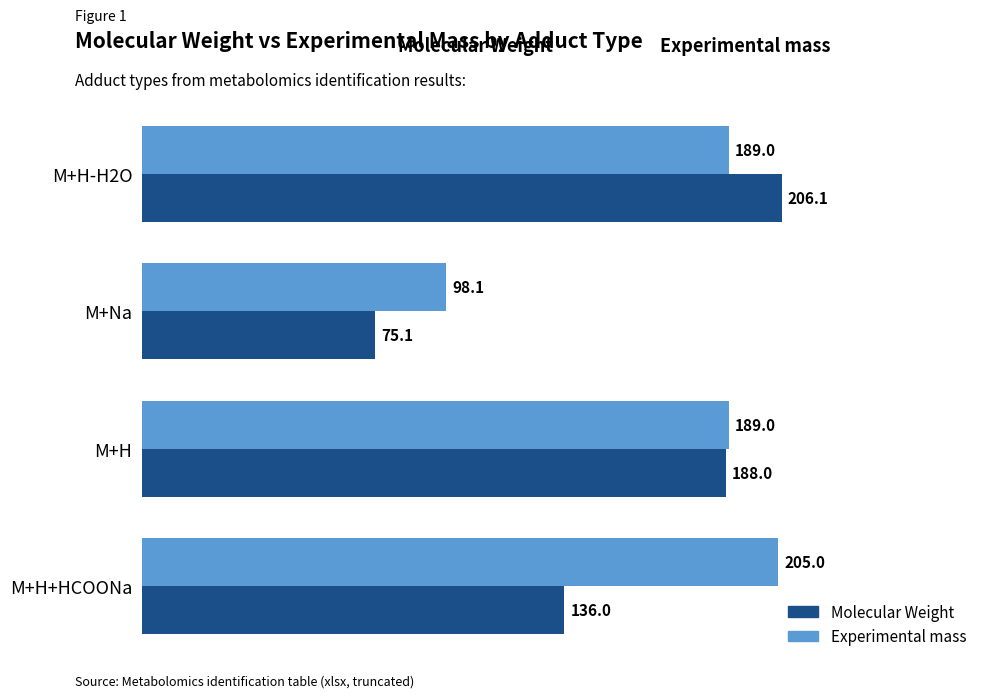

At how many categories does at least one series exceed 129?

3